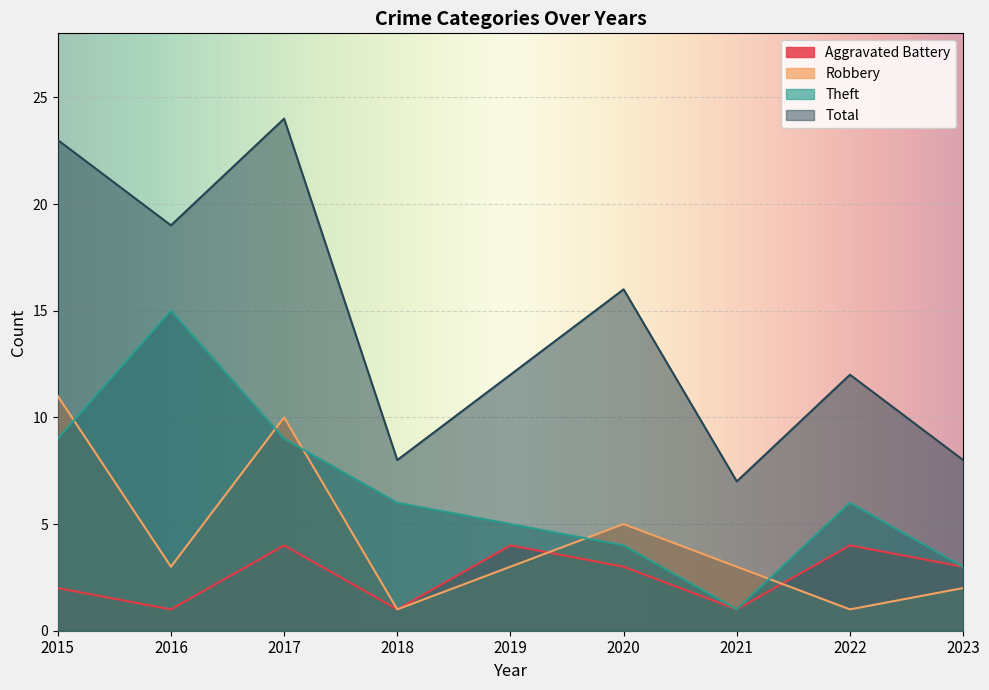

True or false: Total and Theft cross at least once.

False